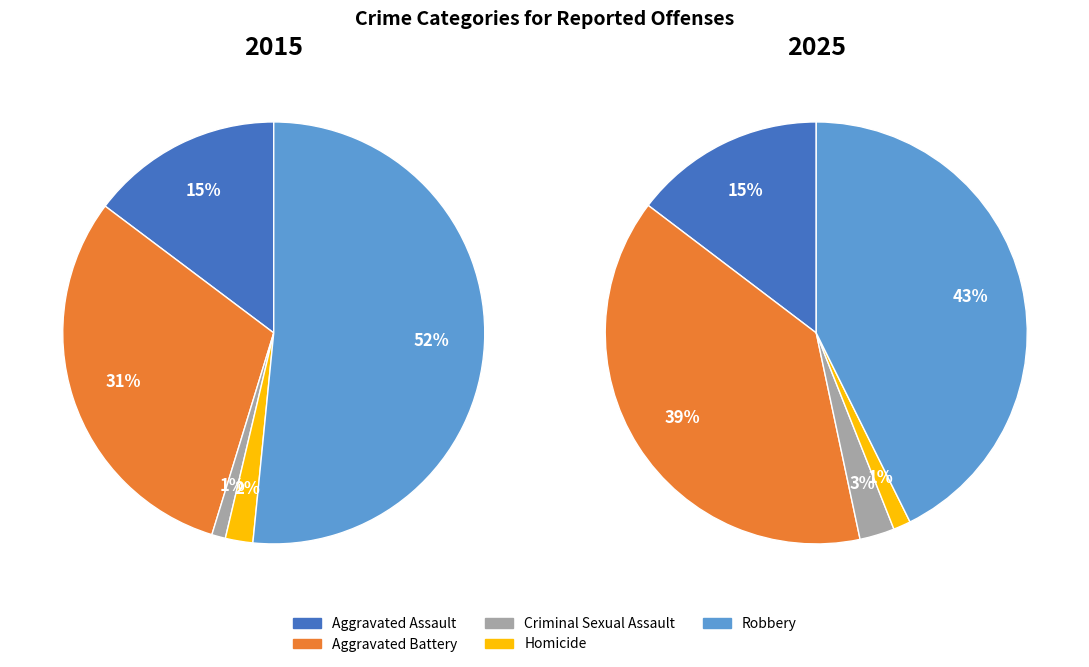

What is the smallest slice in the pie chart?

Criminal Sexual Assault